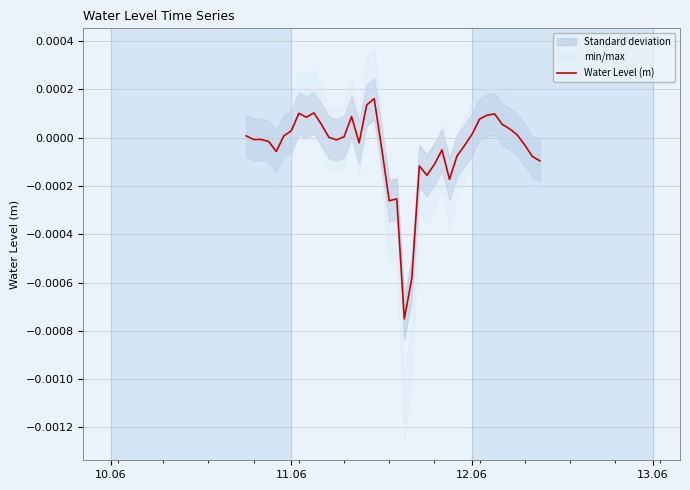

Does the chart display data point markers on the line(s)?

No